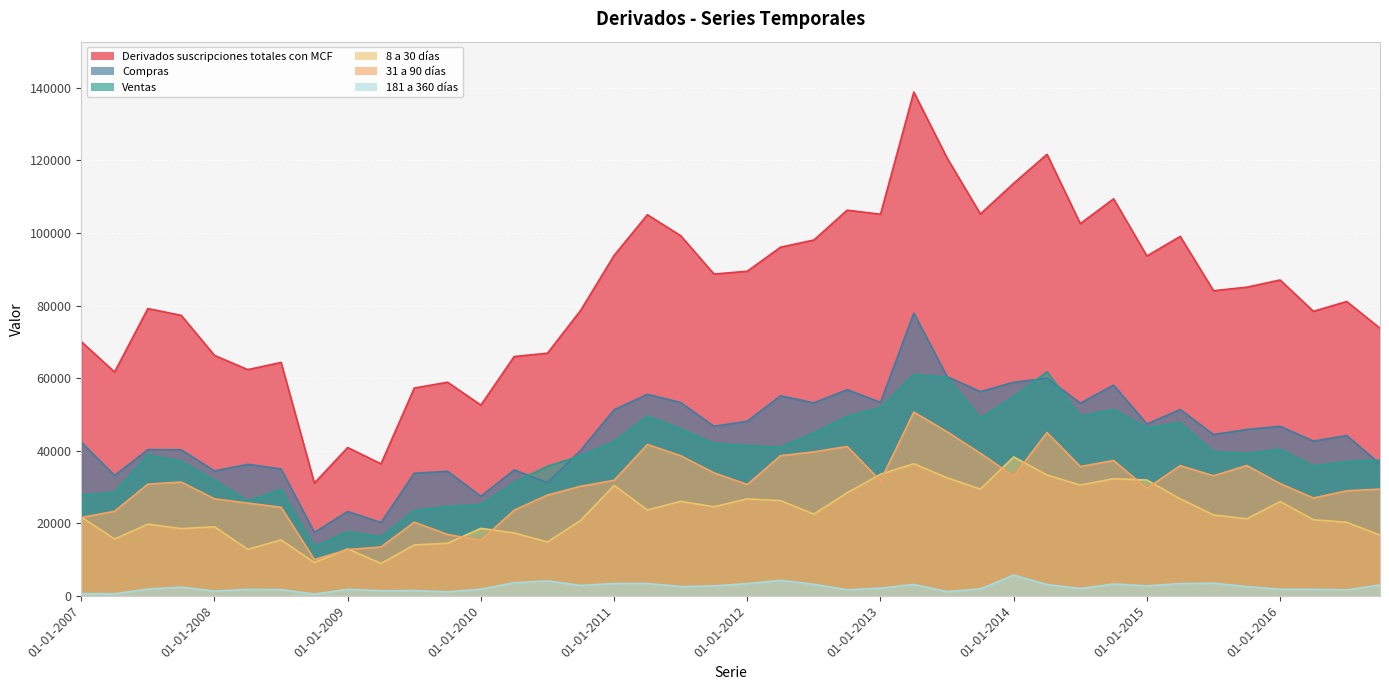

At how many categories does at least one series exceed 63575?

32